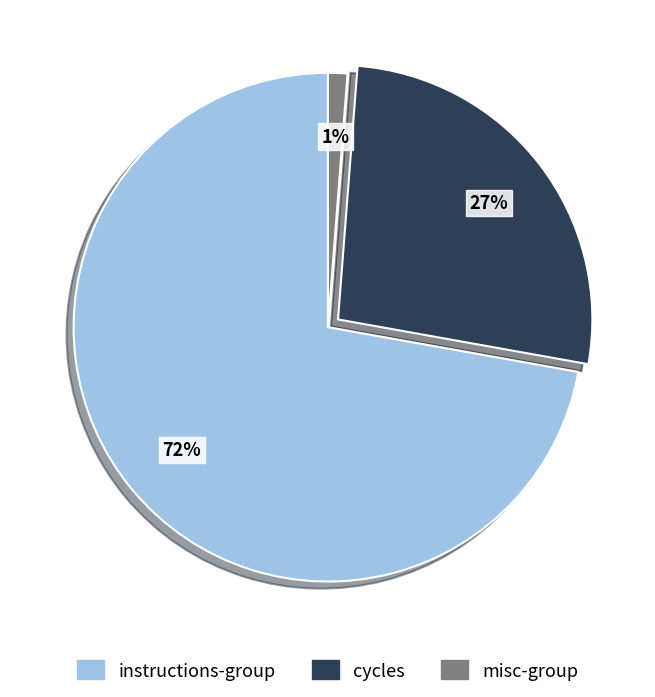

To the nearest percent, what is the average slice percentage?

33%